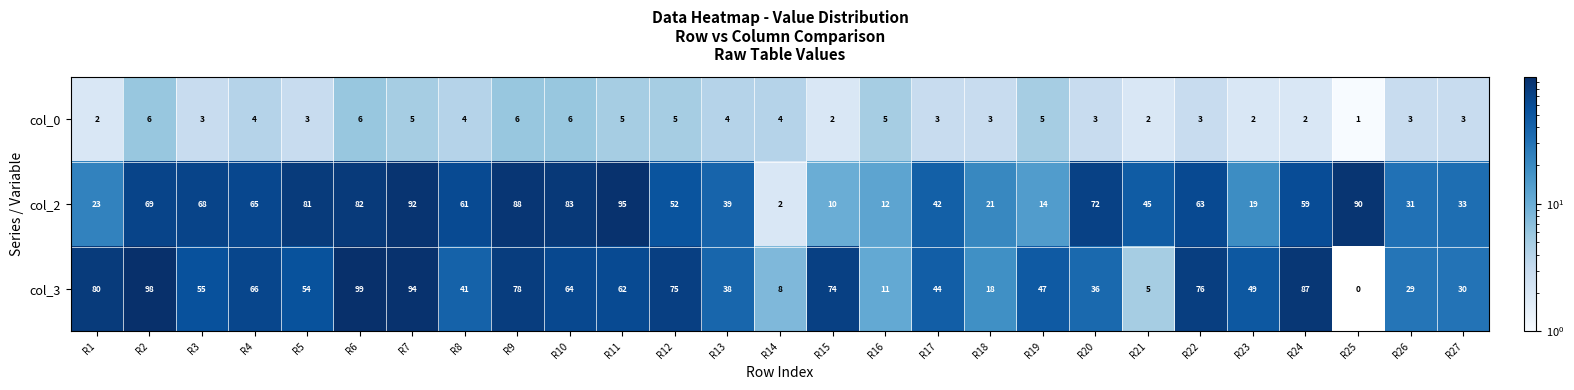

Which category has the highest value in the col_0 series?

R2